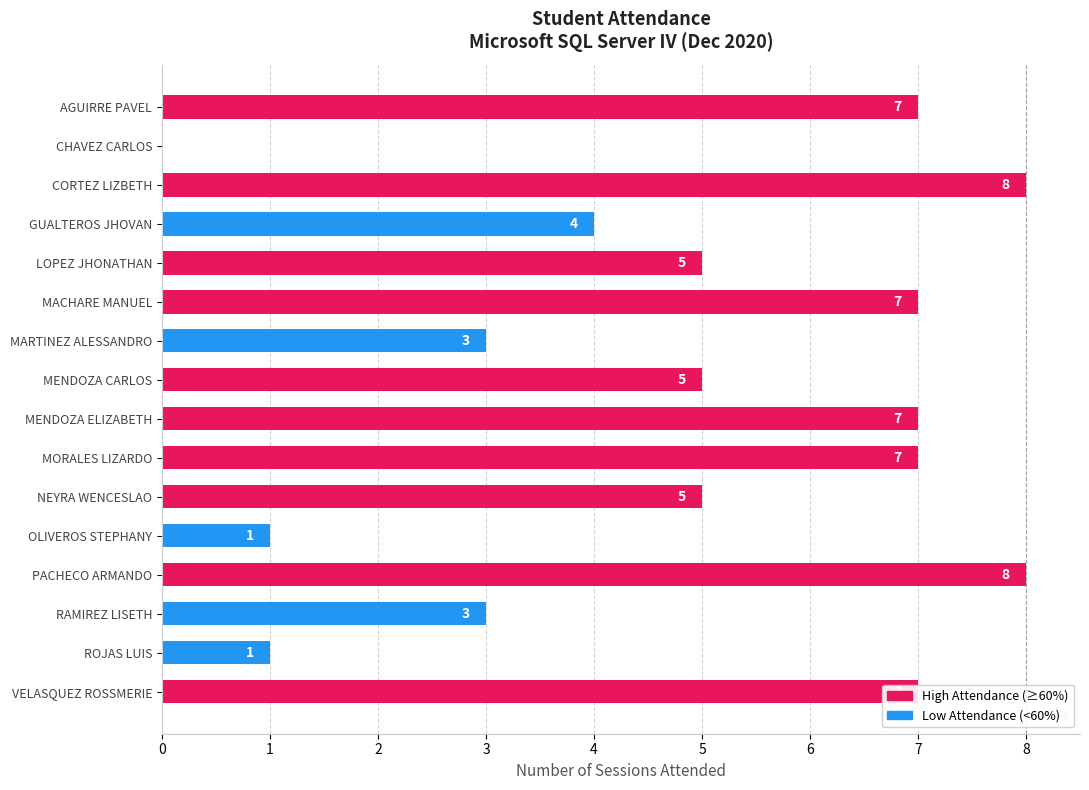

Is it true that the value at MARTINEZ ALESSANDRO is 4?

False